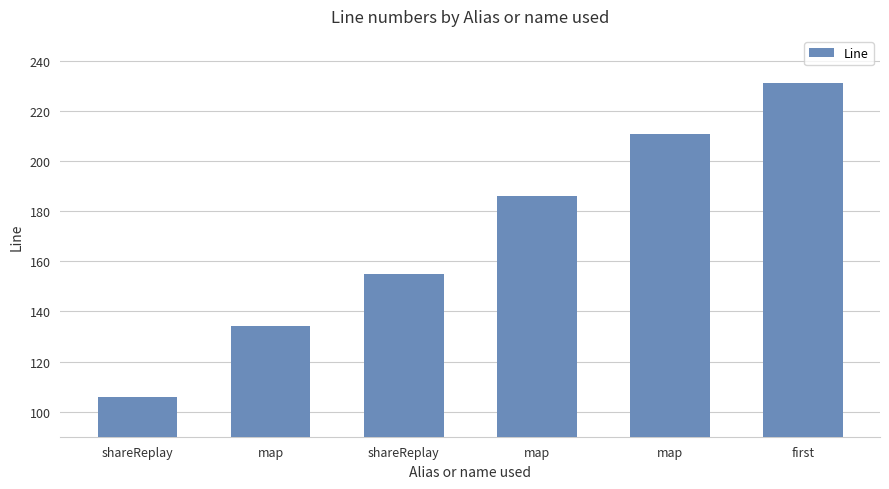

Where does the data first go above 186?

map